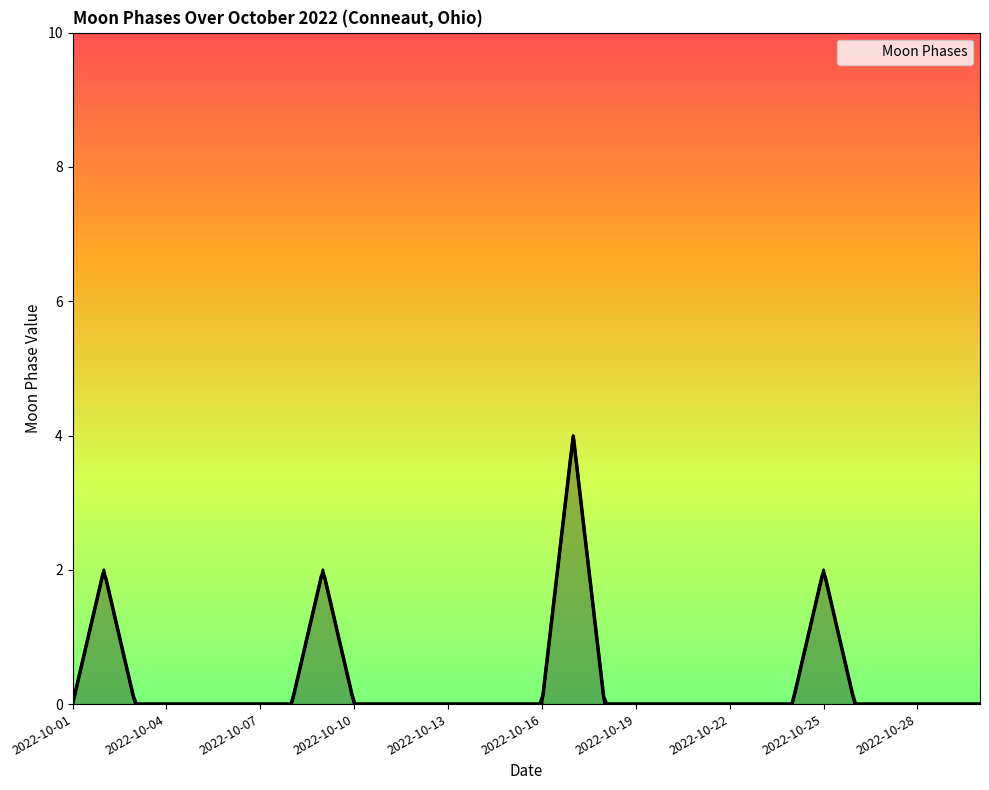

How many lines are shown in the chart?

1